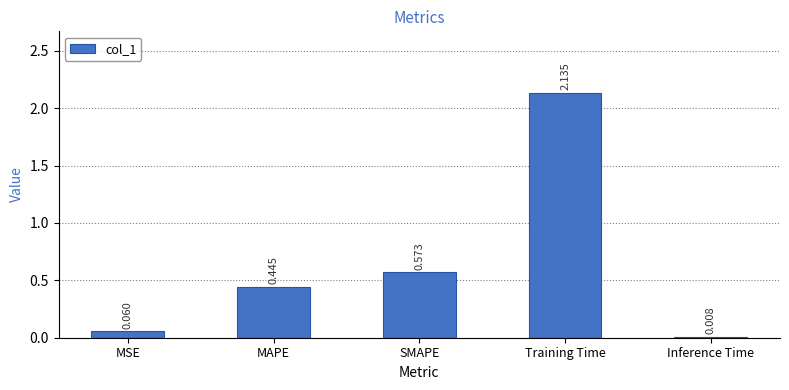

Rank the categories by value from highest to lowest.

Training Time, SMAPE, MAPE, MSE, Inference Time